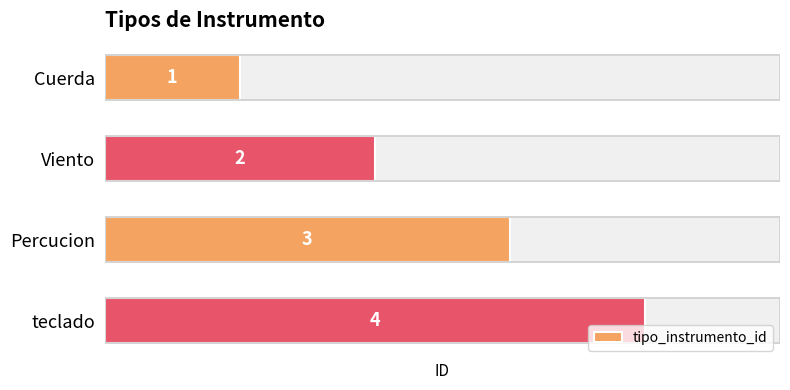

Are the bars horizontal?

Yes